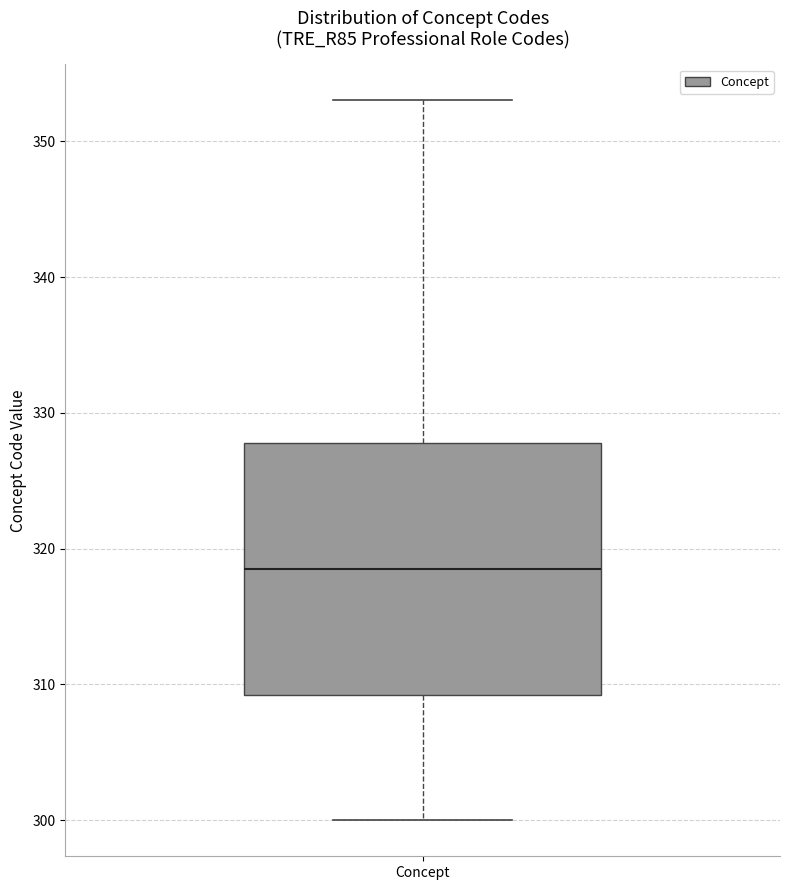

Read this box plot against the y-axis: the position of the median line, the range covered by the box, and the ends of both whiskers. The values are not printed on the chart, so give them approximately, as read against the axis.

median 319, box 309 to 328, whiskers 300 to 353